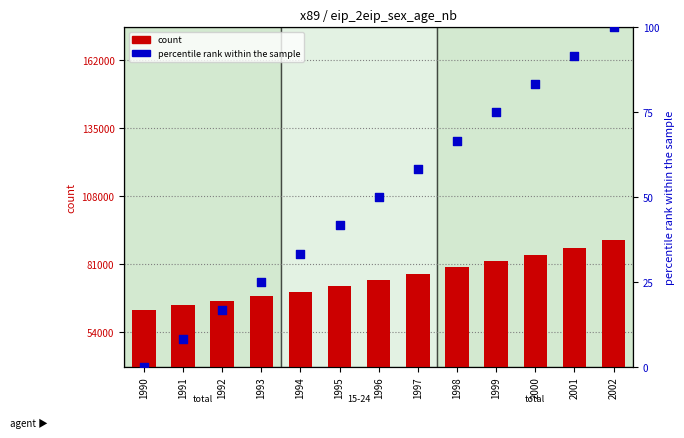

Which series has the widest spread of Y values?

count